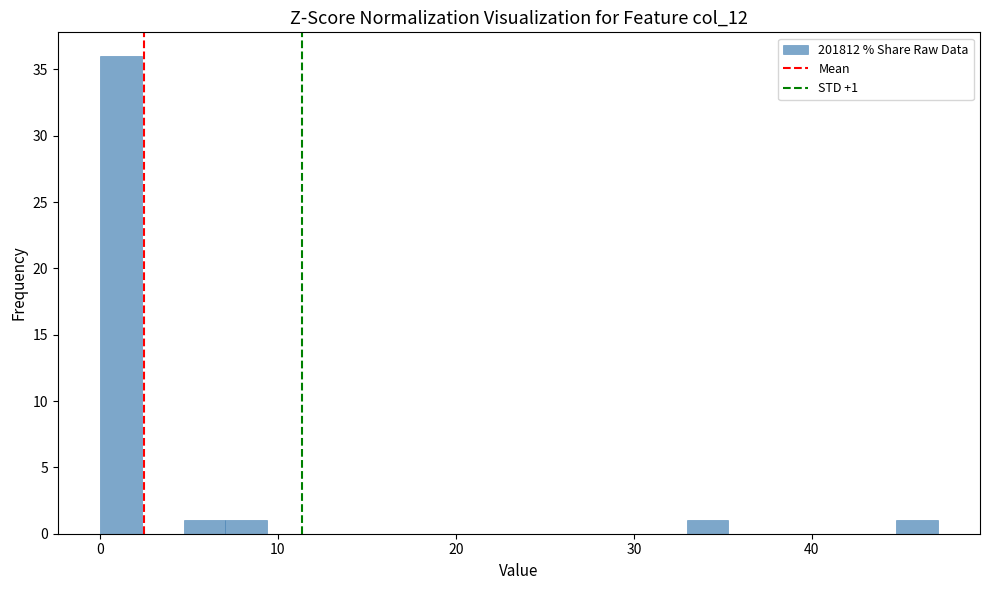

Around what value on the x-axis is the tallest bar? Give the approximate position of its centre, as read against the axis.

1